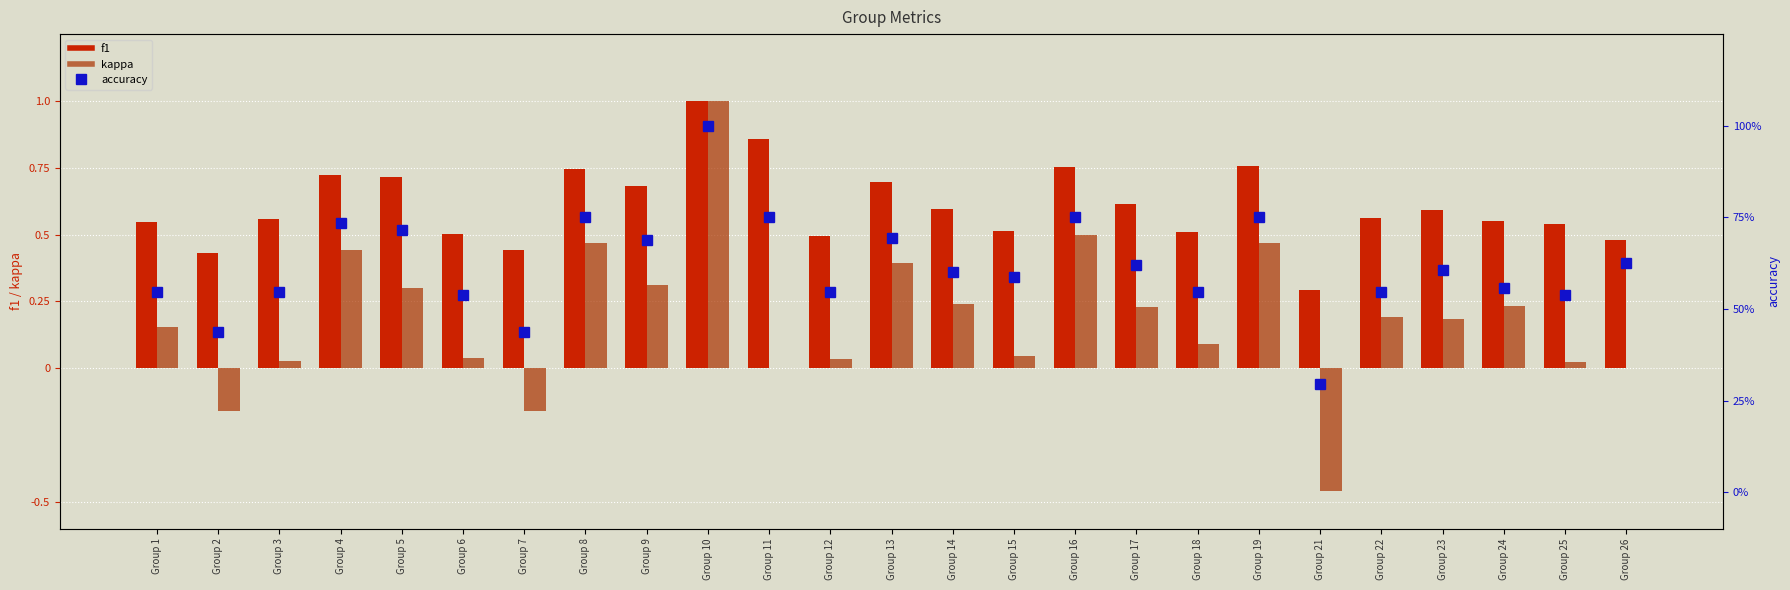

What is the value of the accuracy bar at the 14th from the left?

0.6